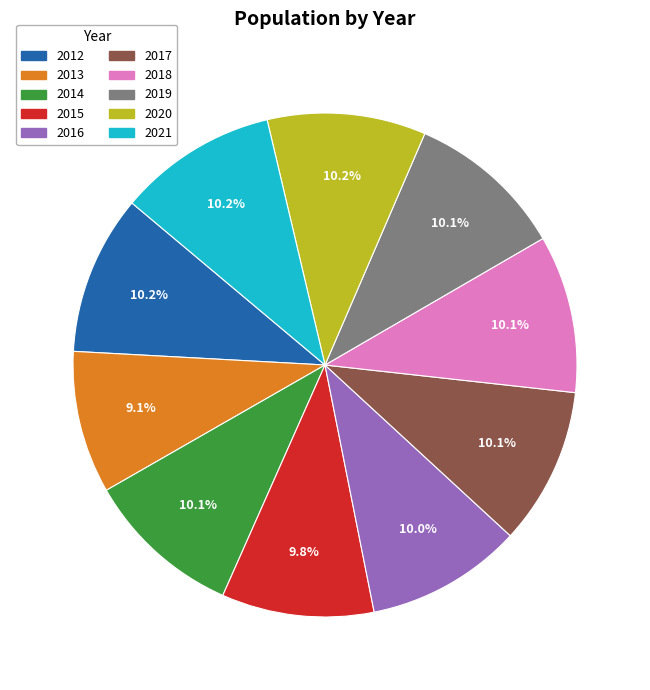

What is the total percentage of 2018 and 2016?

20.1%